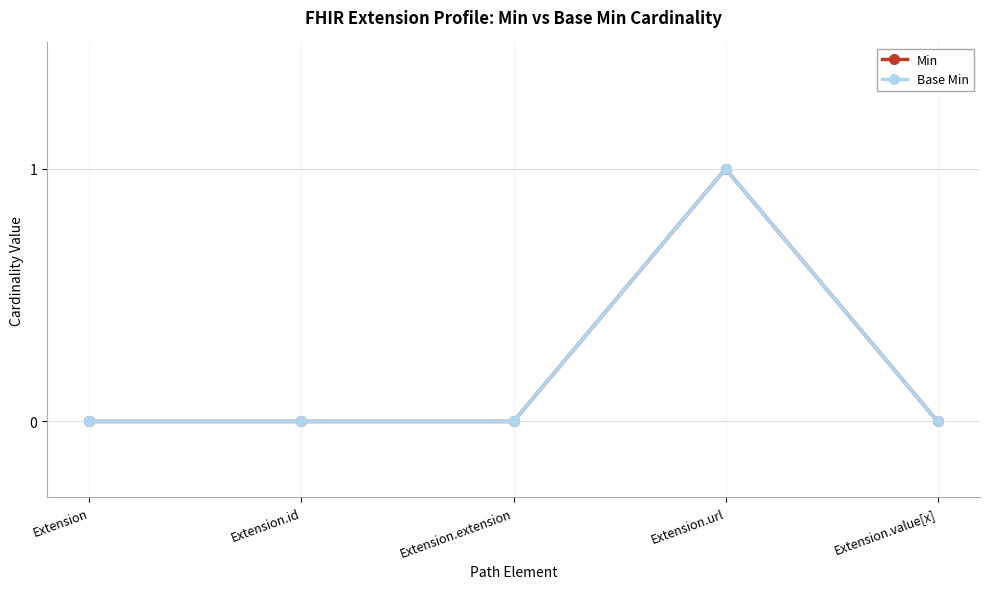

Is this an area chart (filled region under the line)?

No